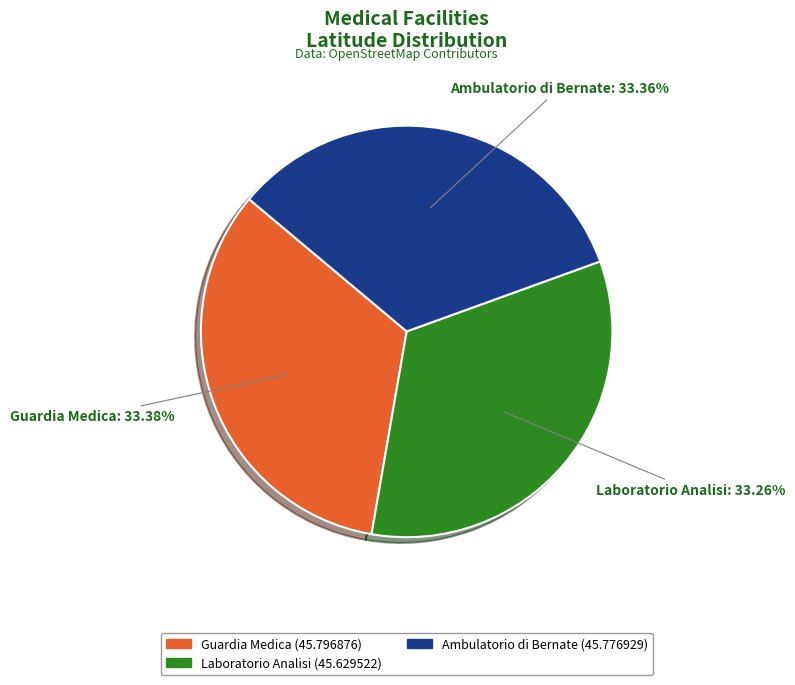

Approximately how many times larger is the value at Ambulatorio di Bernate compared to Laboratorio Analisi?

1.0